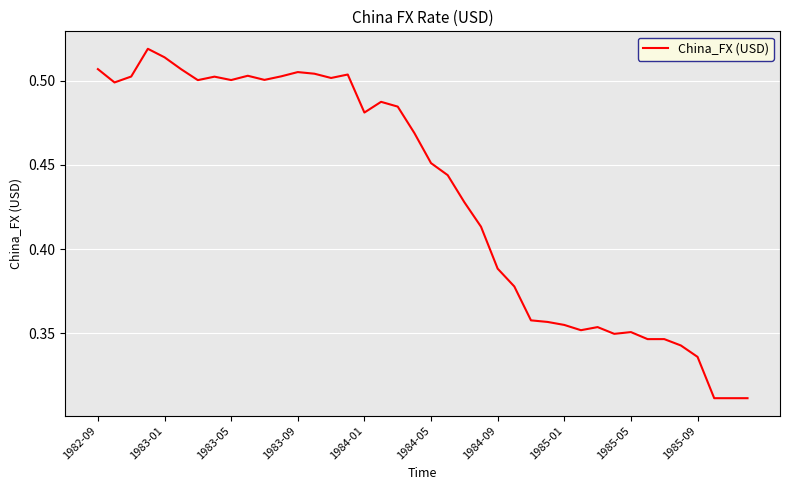

What is the sum of all values?

17.3